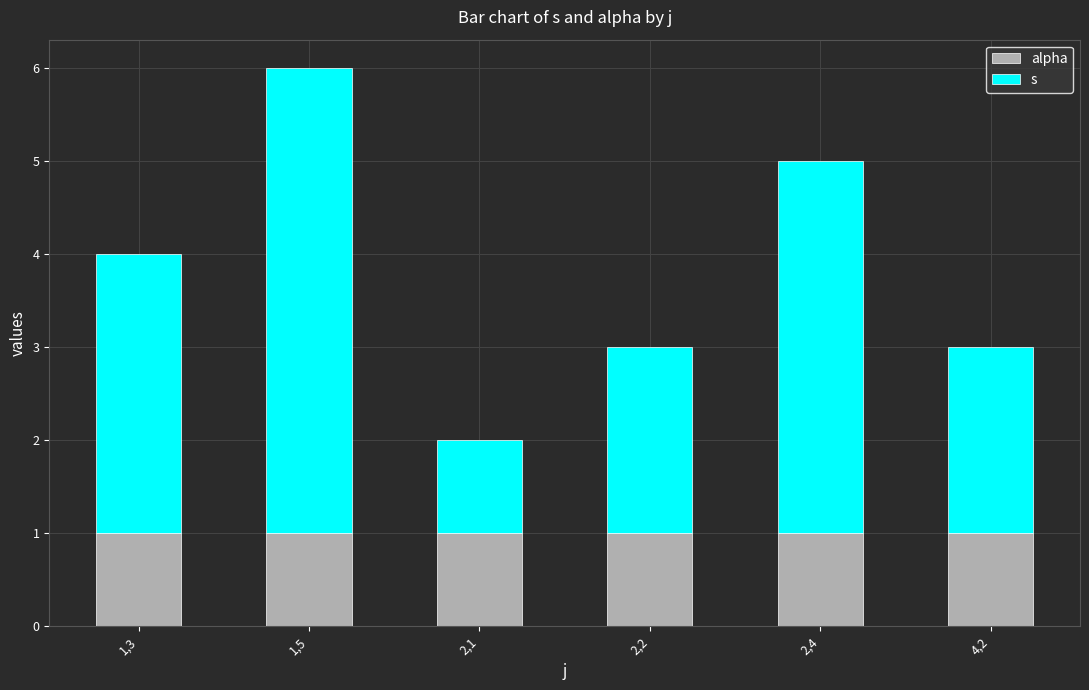

At which category is the sum across all series the highest?

1,5